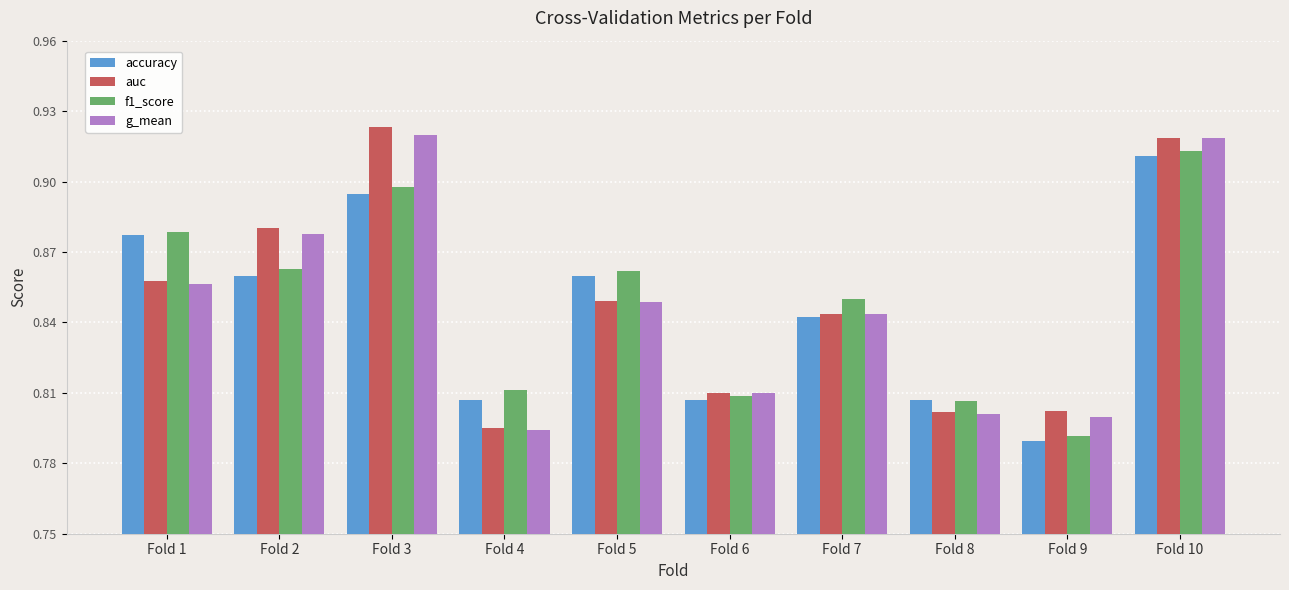

What is the difference between the maximum and minimum values in the accuracy series?

0.1